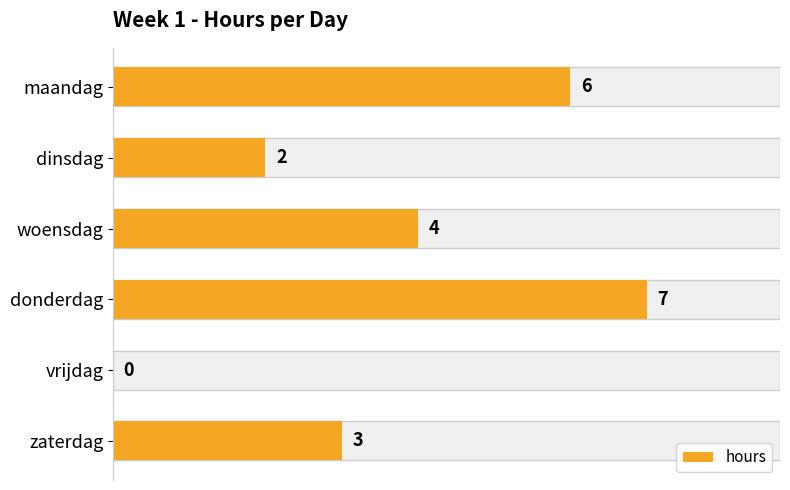

Reading top to bottom, what are all the values shown in this chart?

maandag=6	dinsdag=2	woensdag=4	donderdag=7	vrijdag=0	zaterdag=3